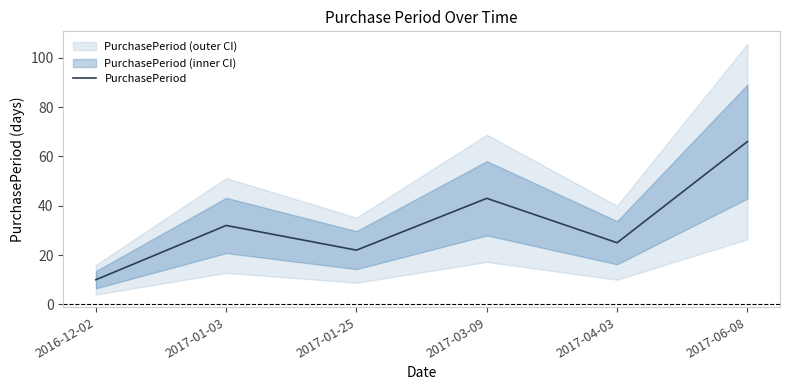

At which category does the data reach its first local valley?

2017-01-25